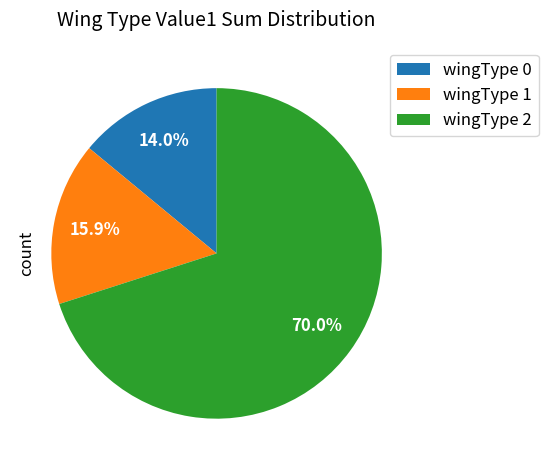

Between wingType 1 and wingType 2, which is larger?

wingType 2